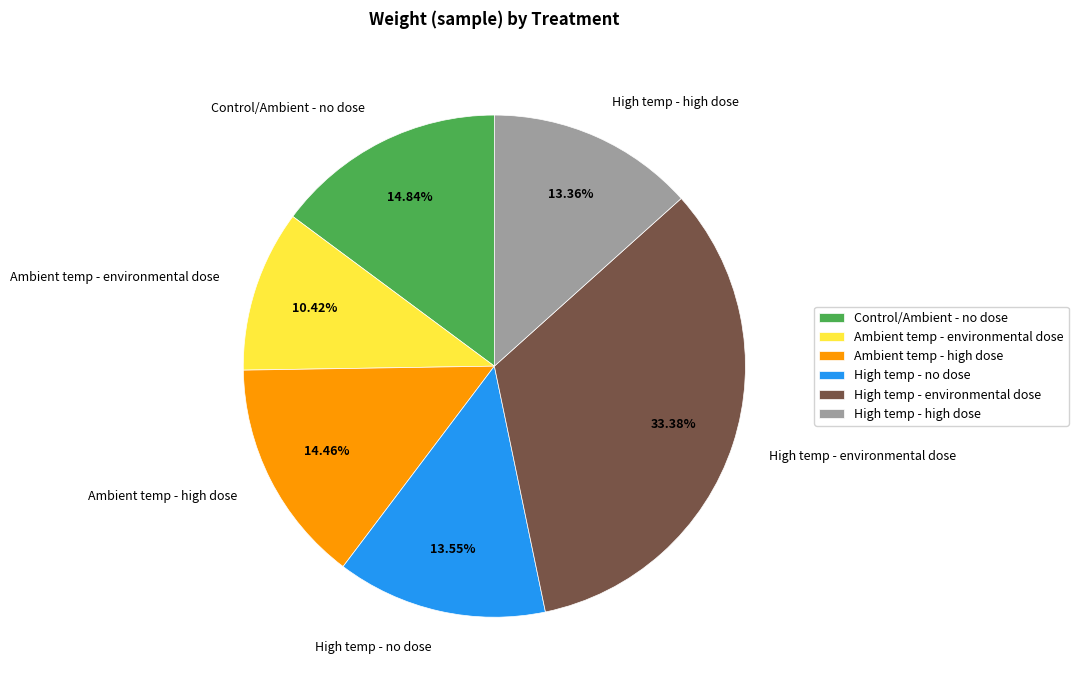

Which slice is the smallest?

Ambient temp - environmental dose